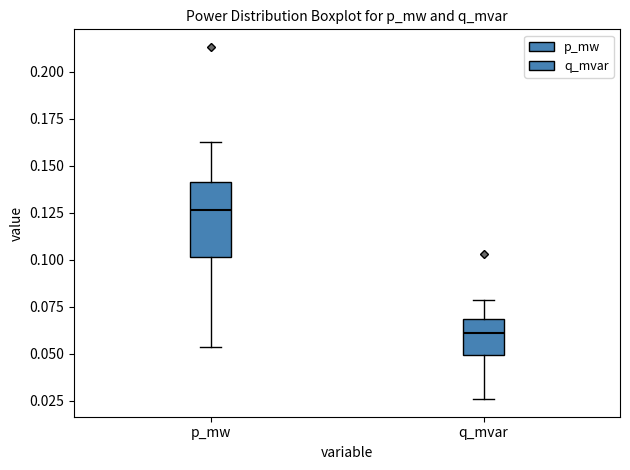

Reading left to right, read every box against the y-axis: the position of its median line, the range the box covers, and the ends of its whiskers. The values are not printed on the chart, so give them approximately, as read against the axis.

p_mw: median 0.125, box 0.100 to 0.140, whiskers 0.055 to 0.165
q_mvar: median 0.060, box 0.050 to 0.070, whiskers 0.025 to 0.080